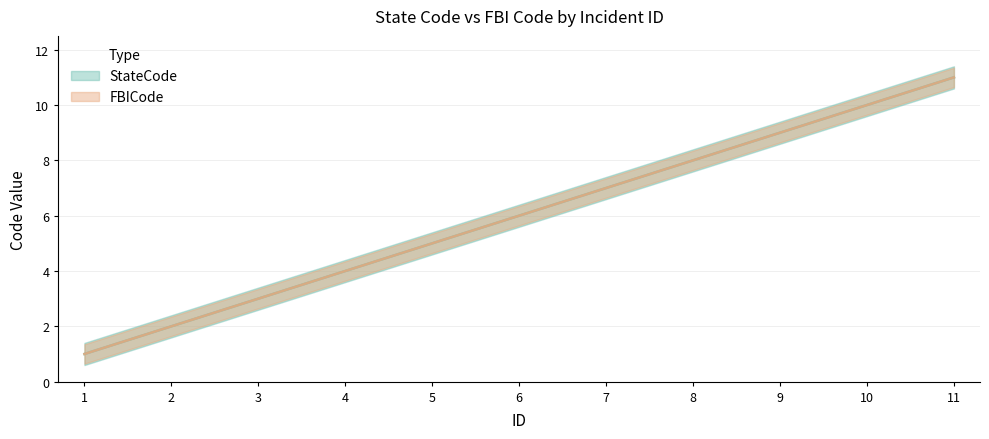

Which series has the largest total across all categories?

StateCode